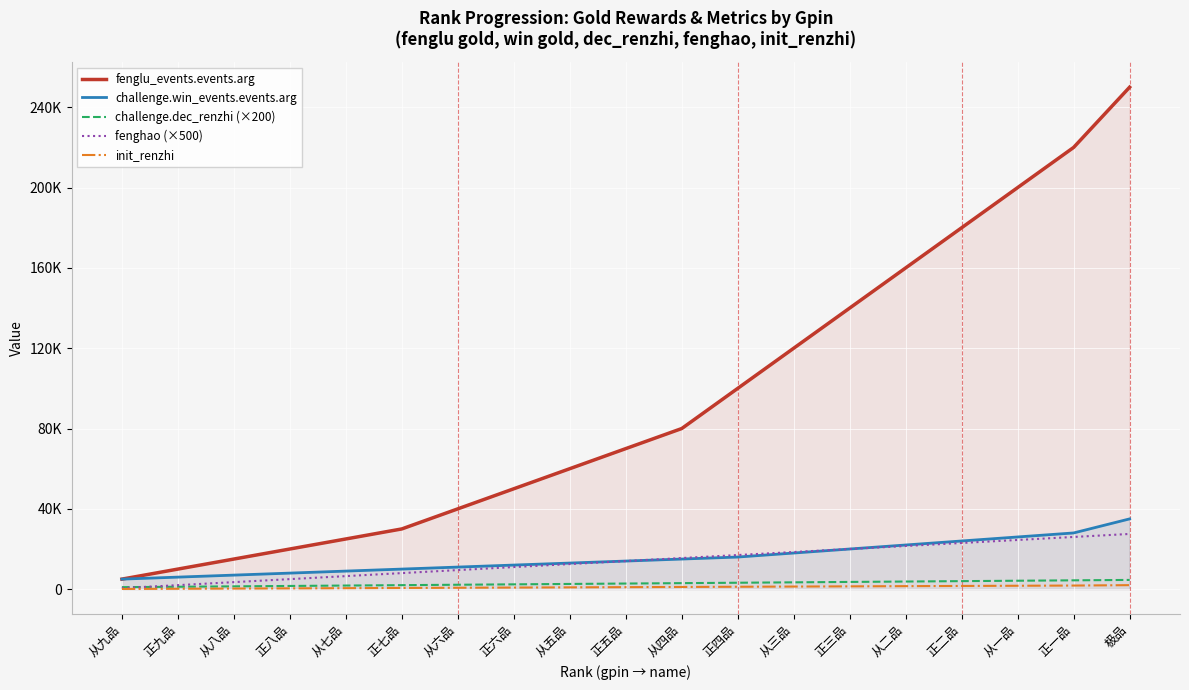

How many values in the challenge.win_events.events.arg series are below 14000?

9